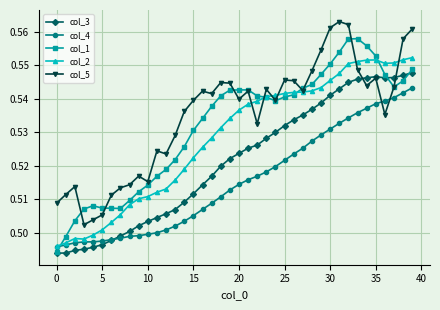

How many distinct data groups are displayed?

5